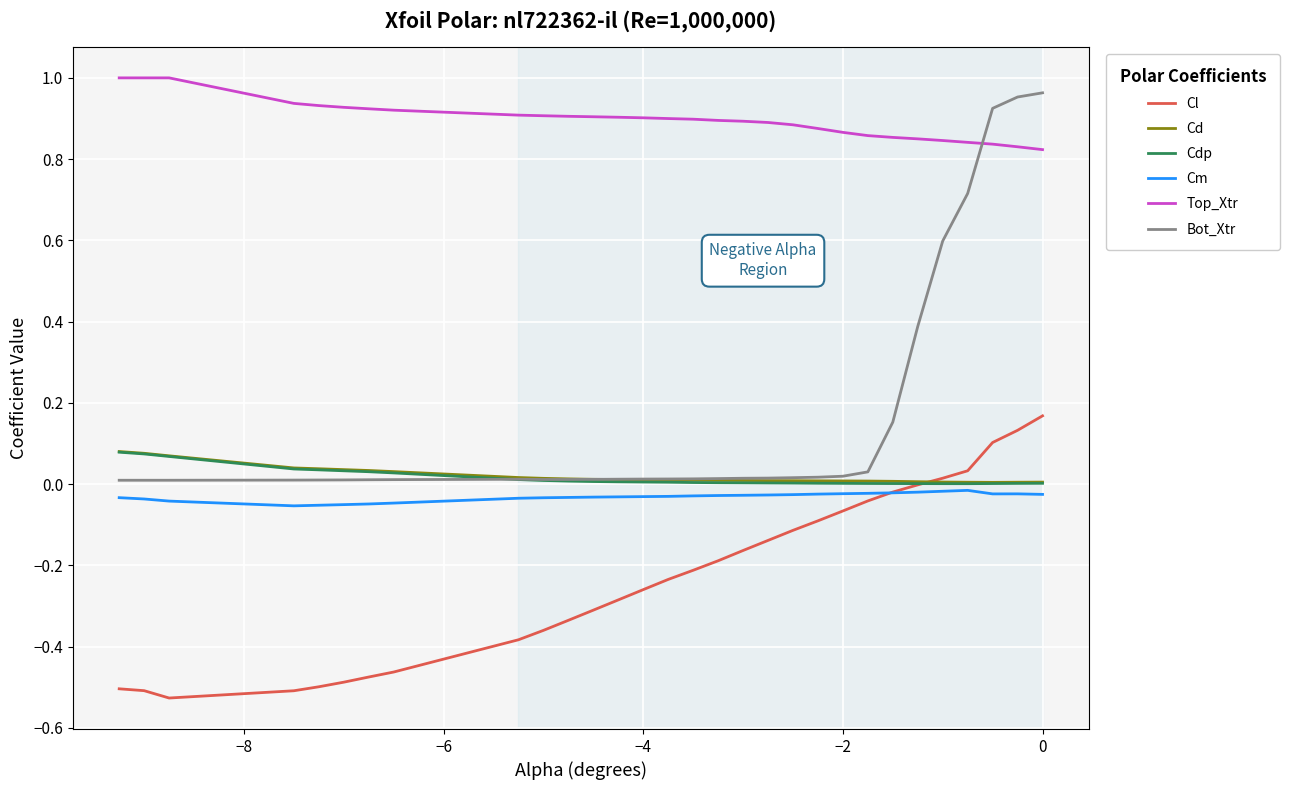

Which series has the largest total across all categories?

Top_Xtr